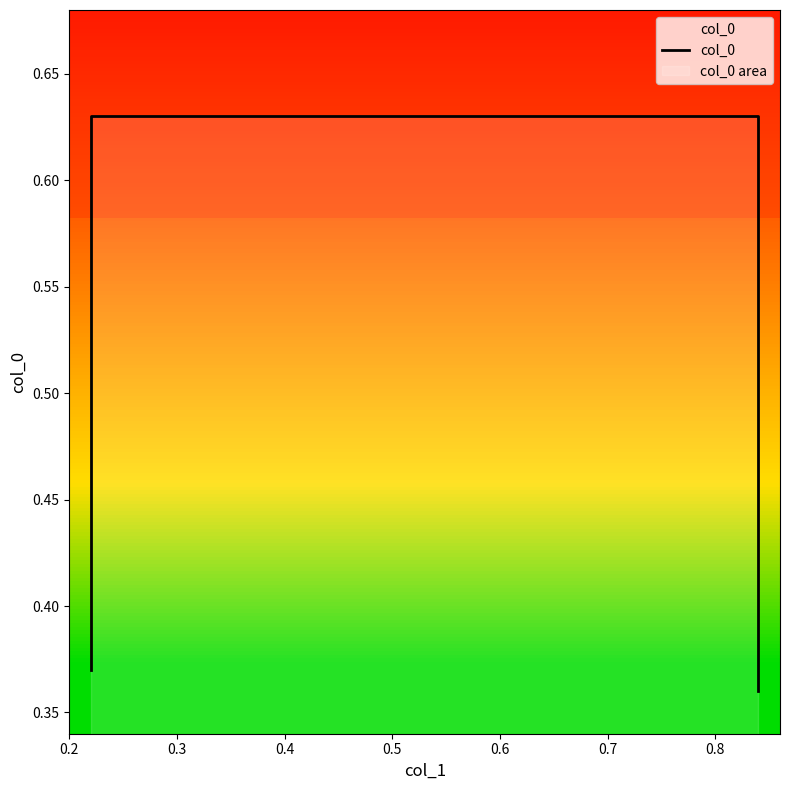

How many values are between 0 and 1?

4